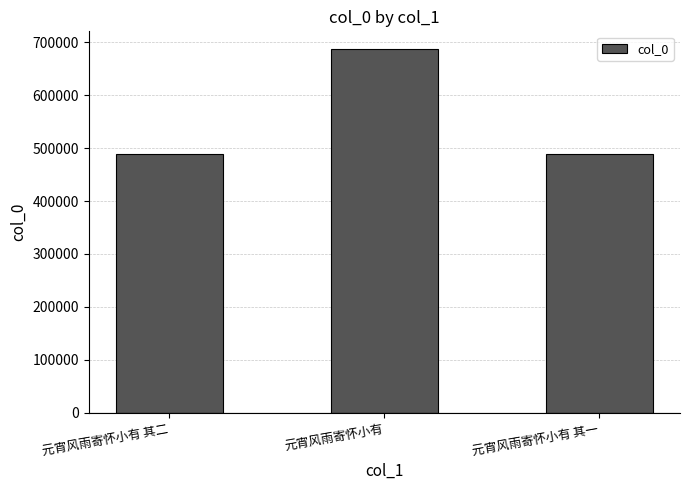

How many bars are there in total?

3